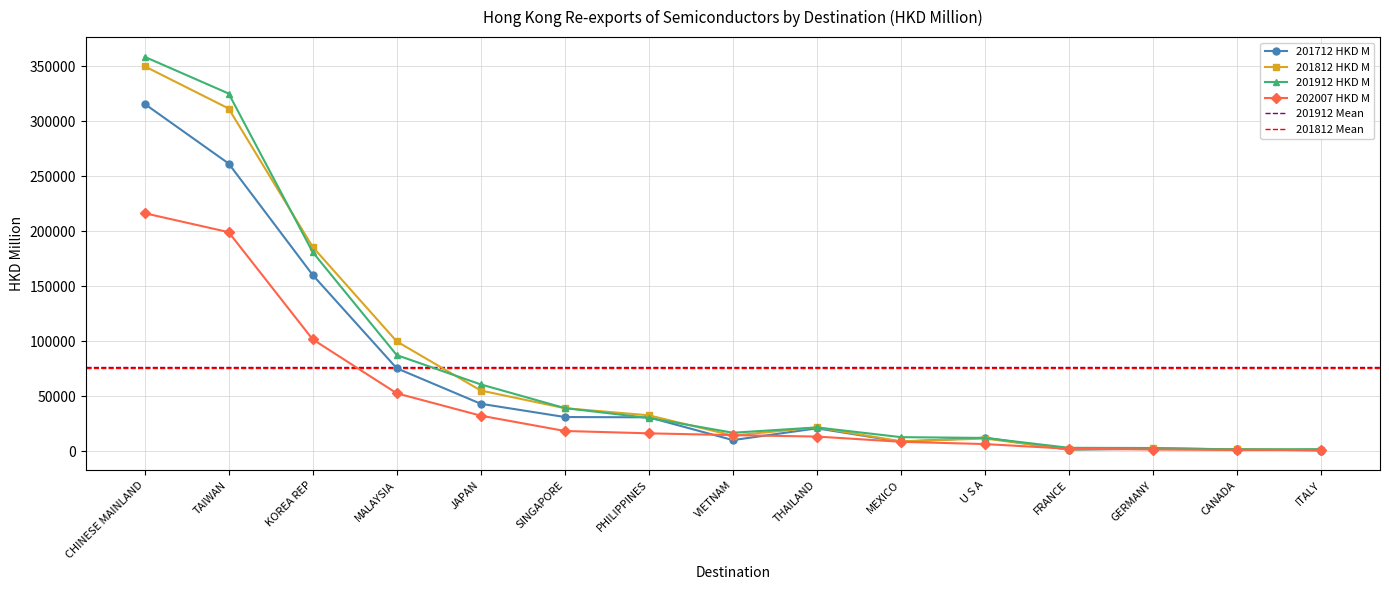

Does the chart have visible grid lines?

Yes